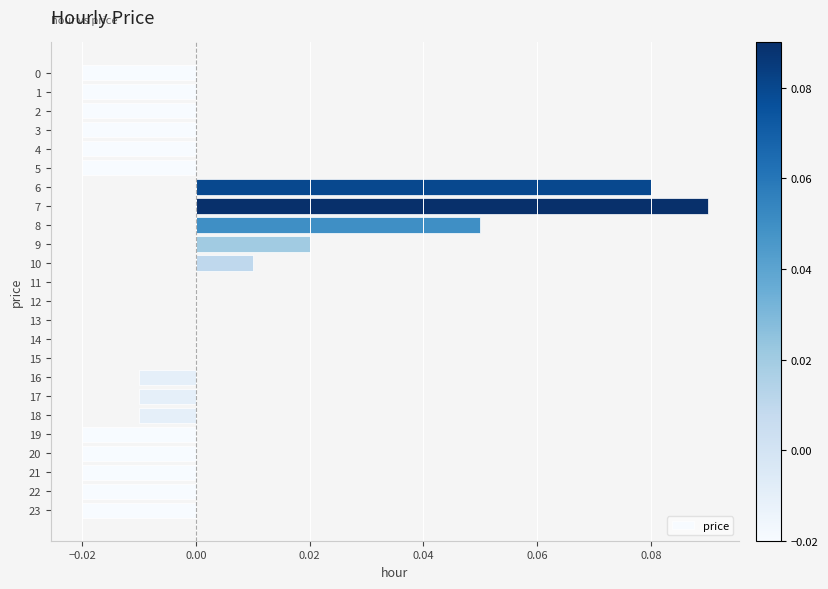

Which has a higher value, 14 or 22?

14